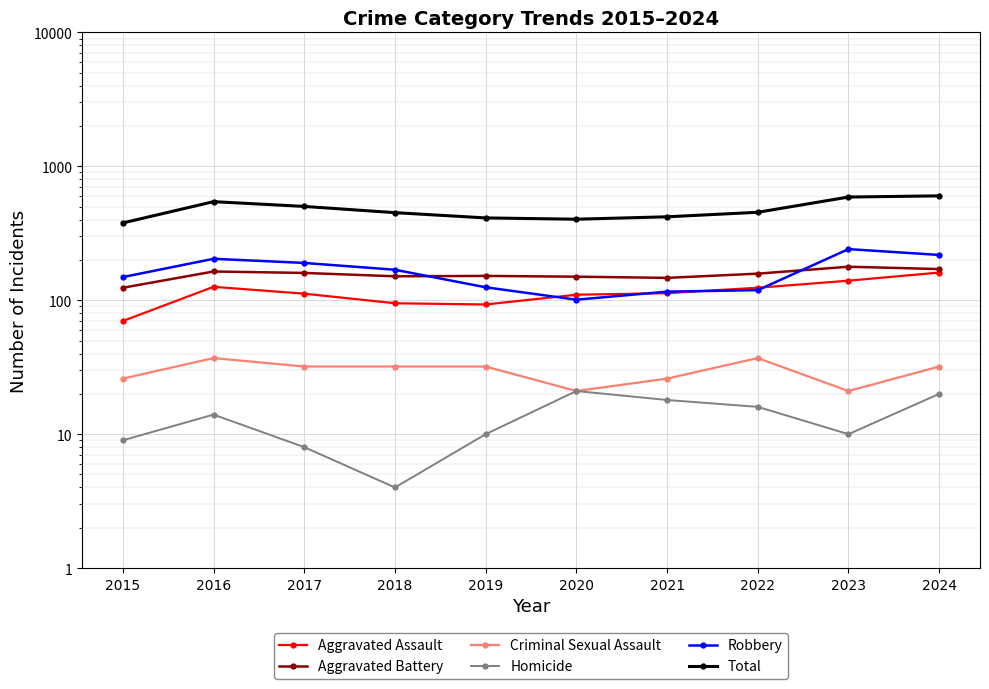

Is the value of Criminal Sexual Assault at 2015 greater than the value of Total at 2015?

No